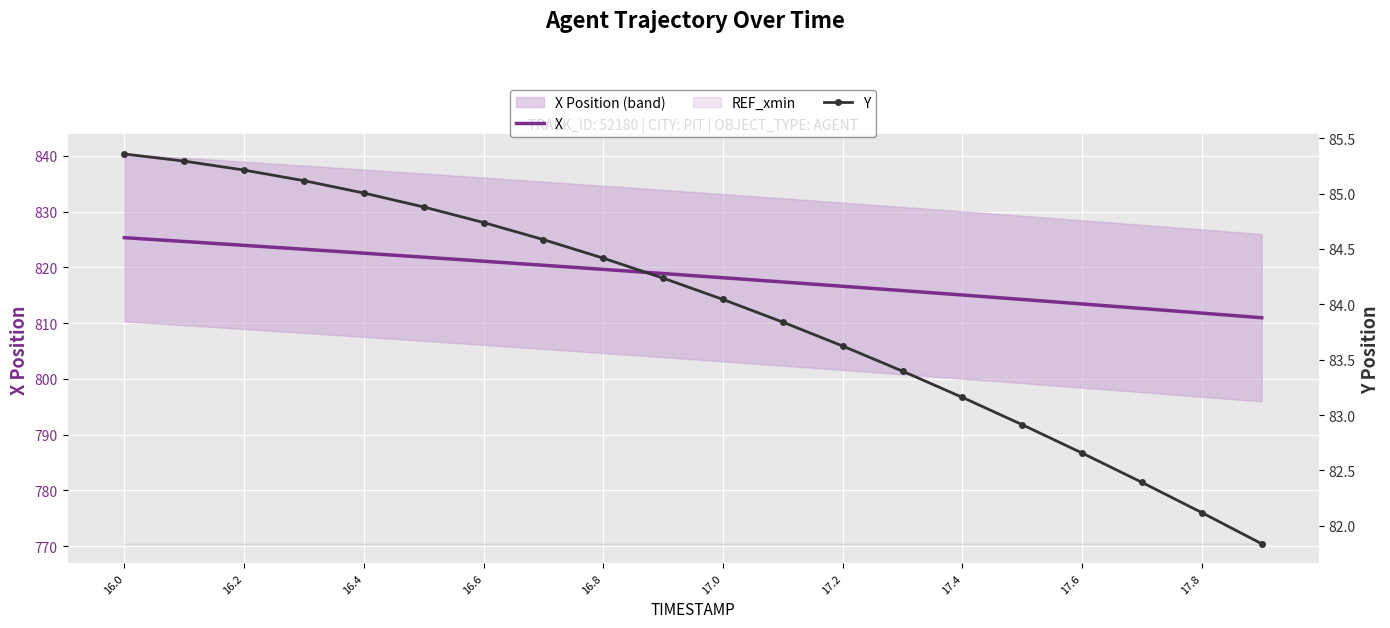

At how many categories does at least one series exceed 522?

20